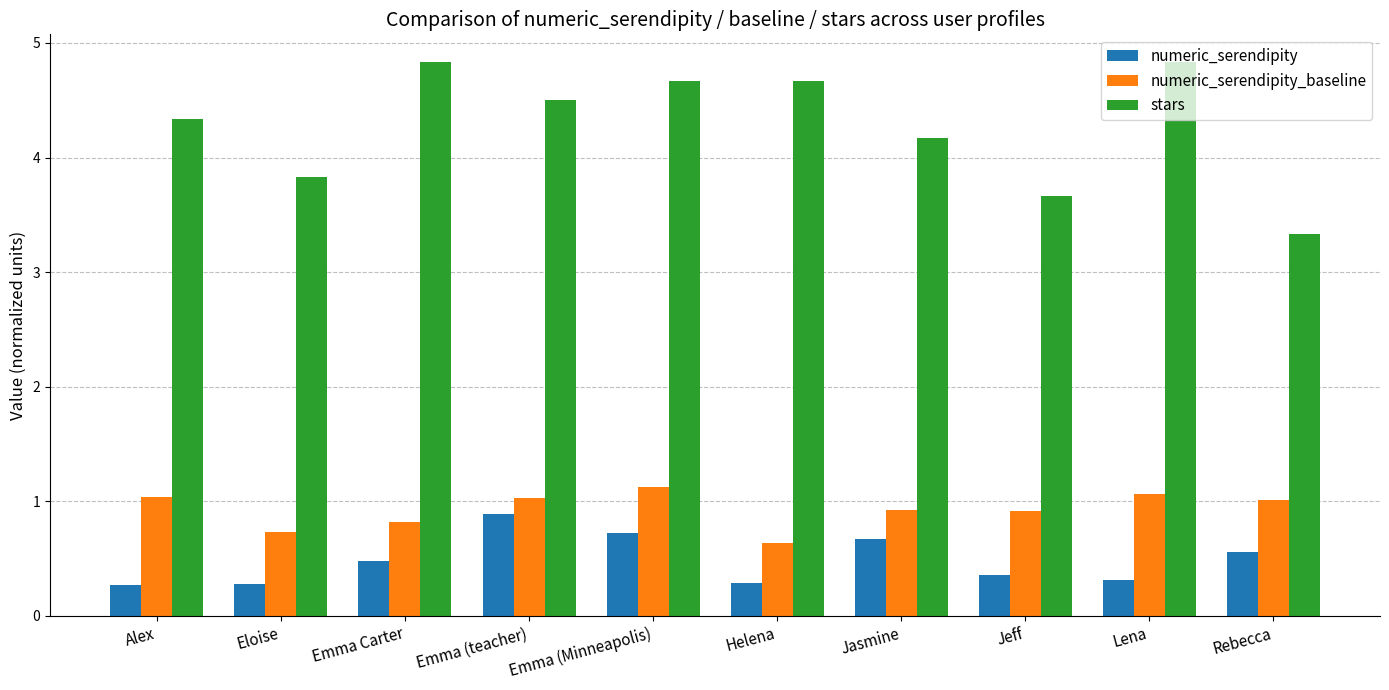

What is the difference between the maximum and minimum values in the numeric_serendipity series?

0.6